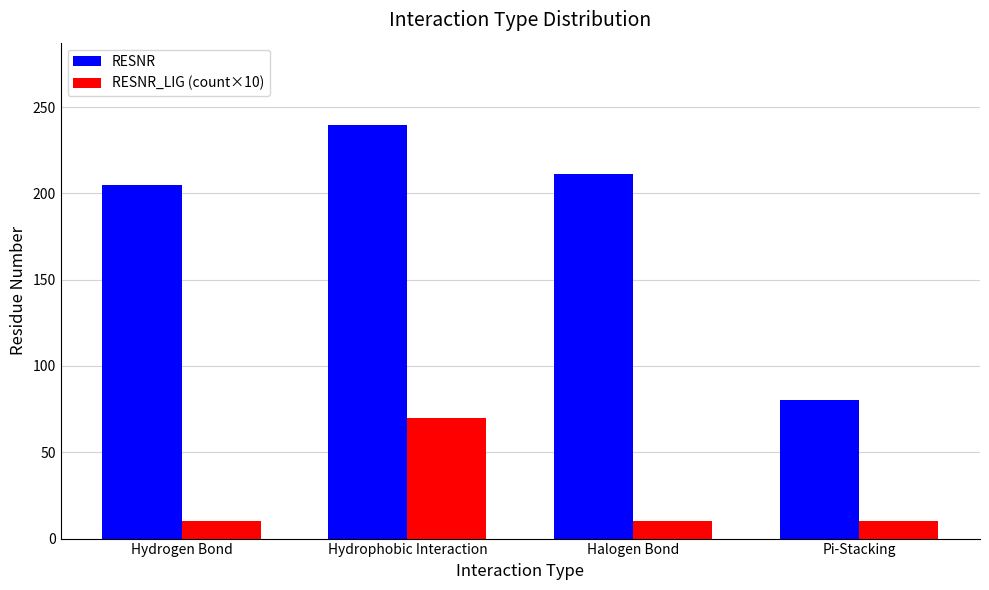

What is the difference between the highest and lowest values at Hydrogen Bond?

195.0